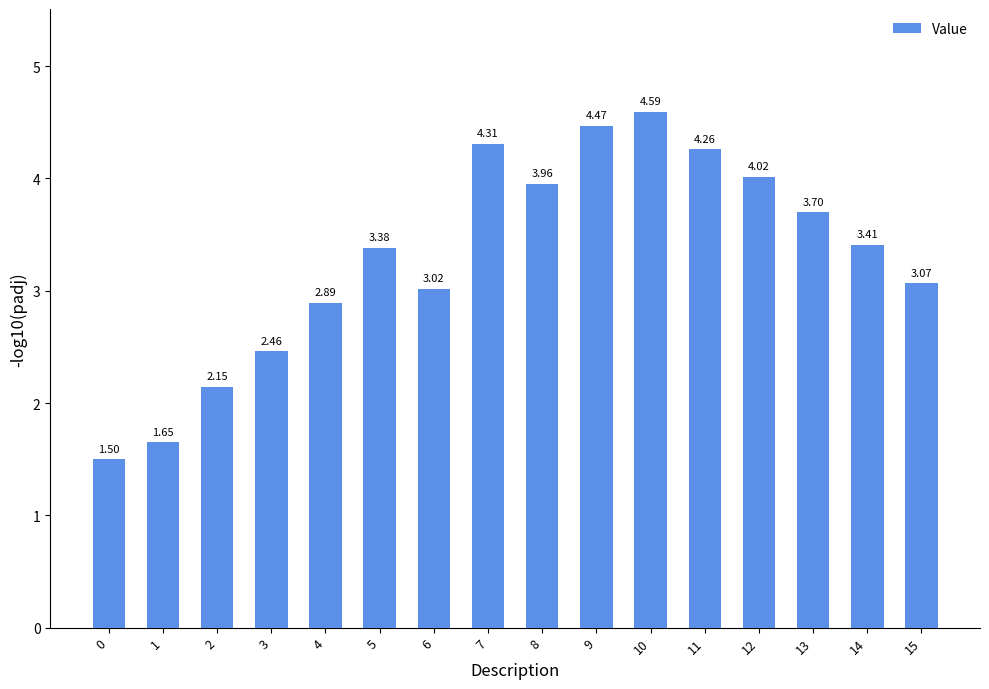

Which label corresponds to the largest value in the chart?

10